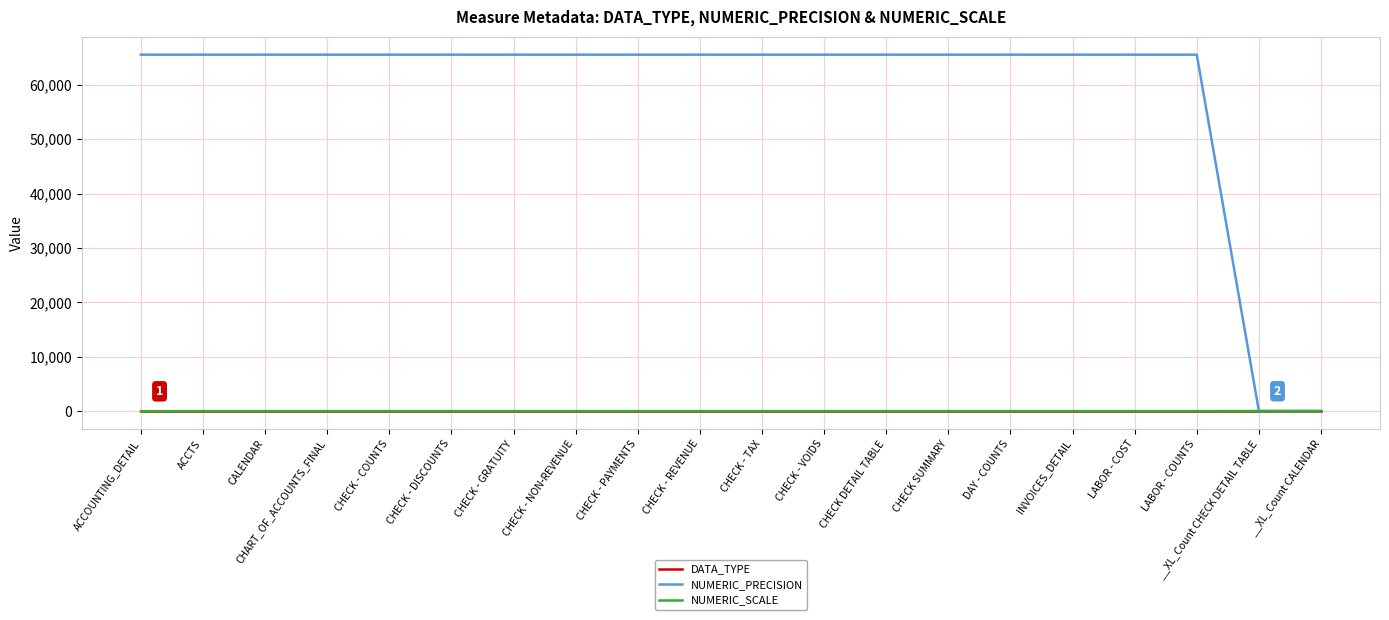

Which series has the largest range (max minus min)?

NUMERIC_PRECISION